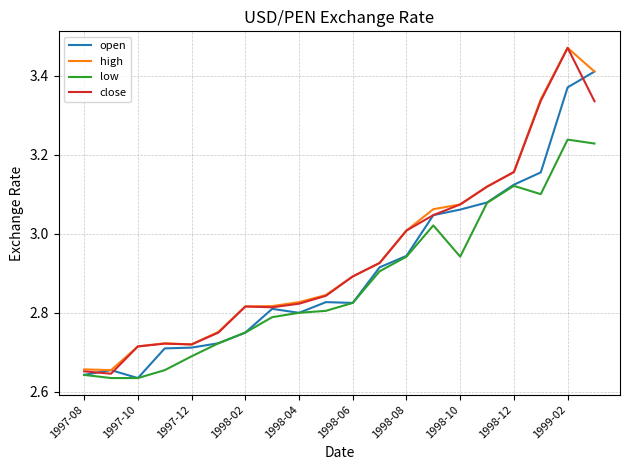

Which series has the widest spread of values?

close